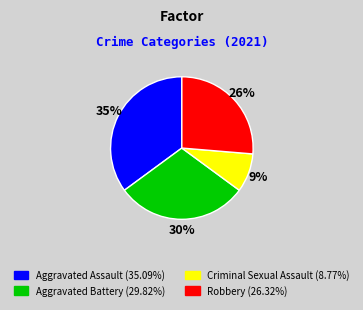

How many slices are in this pie chart?

4